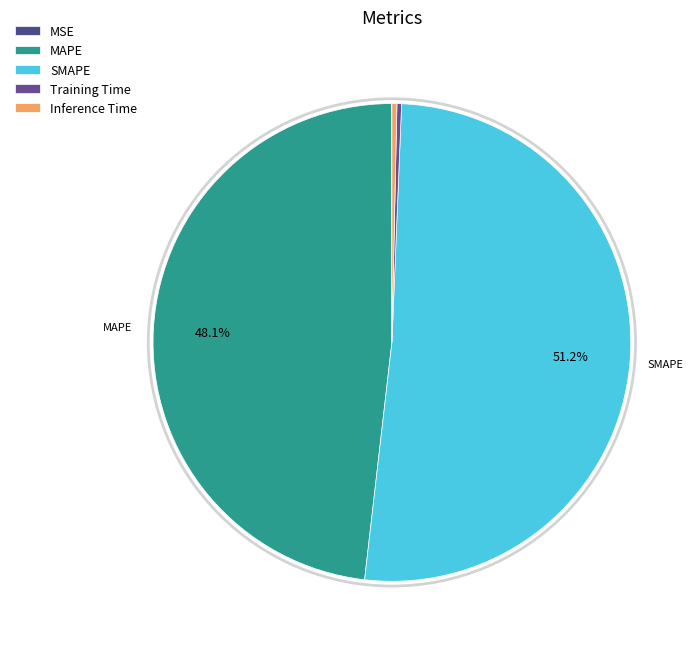

Is the sum of SMAPE and Inference Time greater than half?

Yes